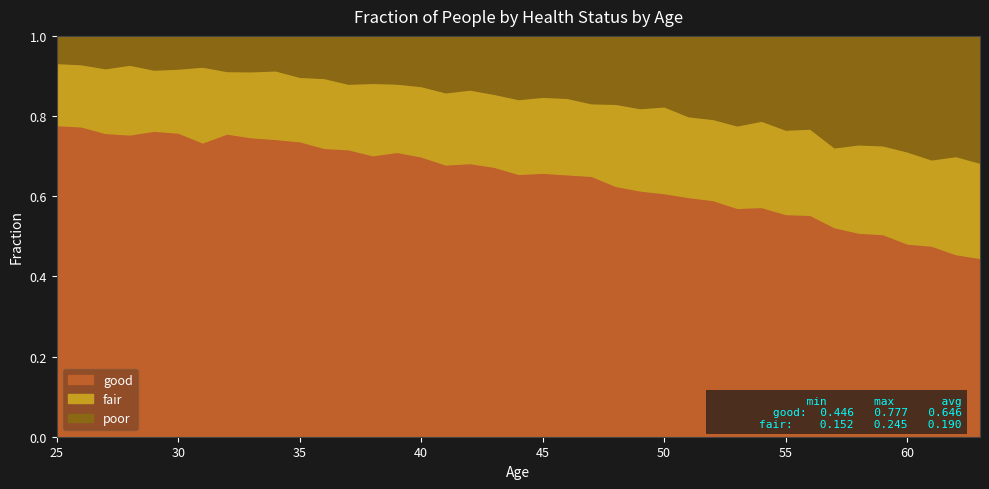

At which category does poor reach its first local valley?

28